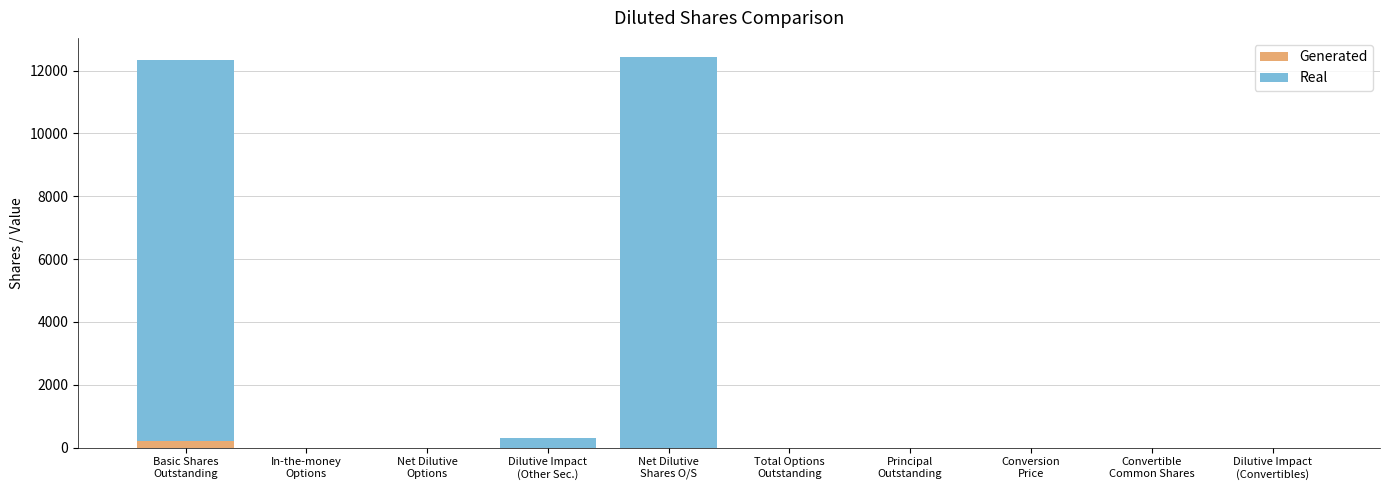

Count the number of categories in the chart.

10